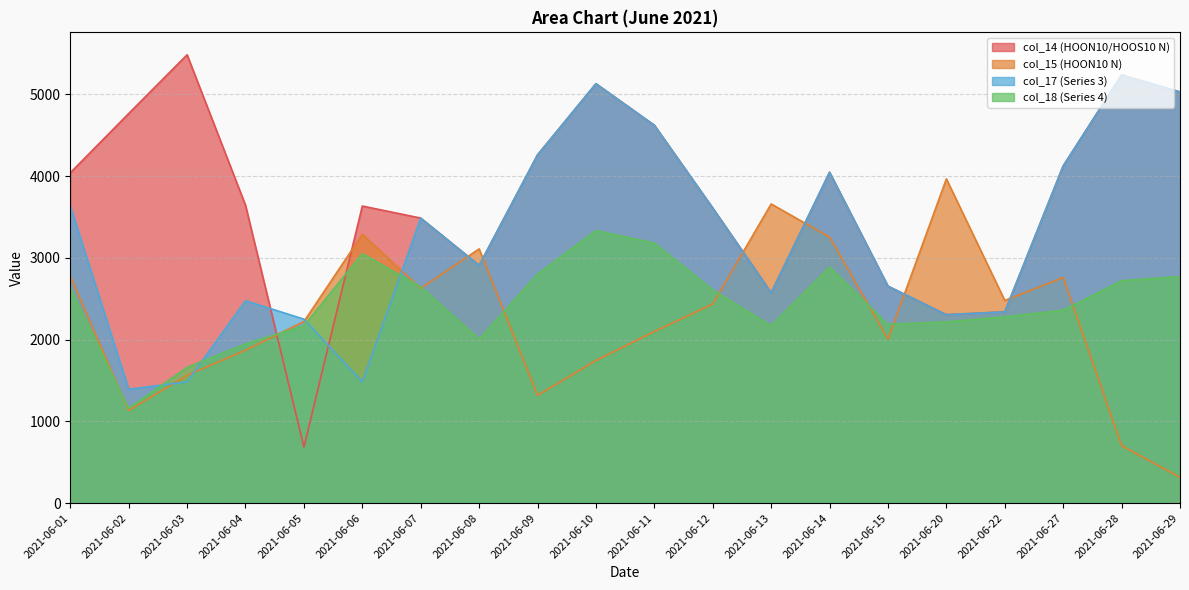

What are all the series names shown in the legend?

col_14 (HOON10/HOOS10 N), col_15 (HOON10 N), col_17 (Series 3), col_18 (Series 4)